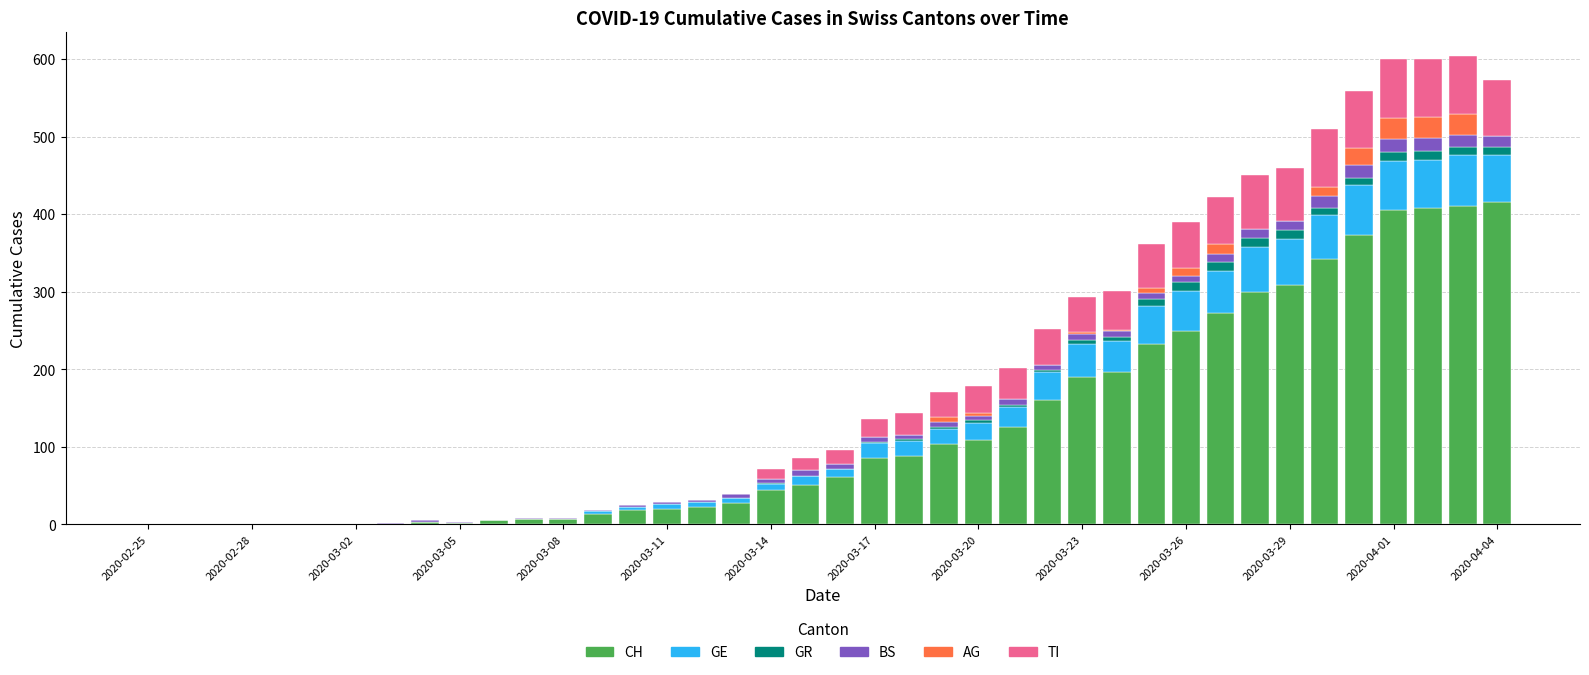

Count the number of categories in the chart.

40